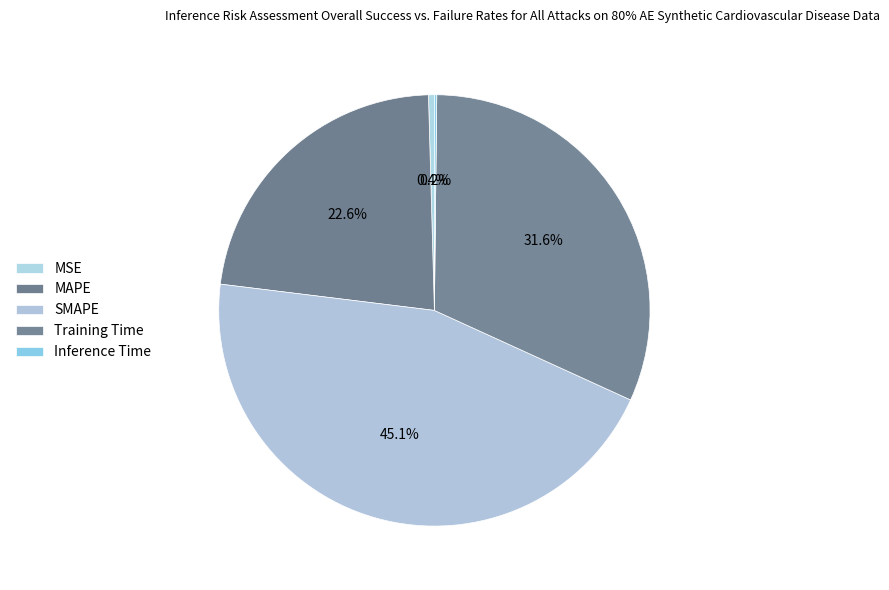

How many slices are in this pie chart?

5